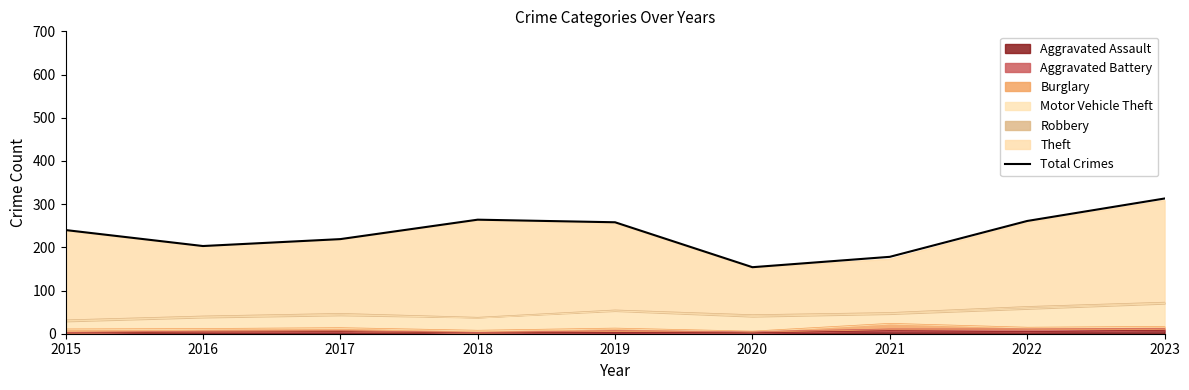

What is the difference between the second highest and second lowest values?

86